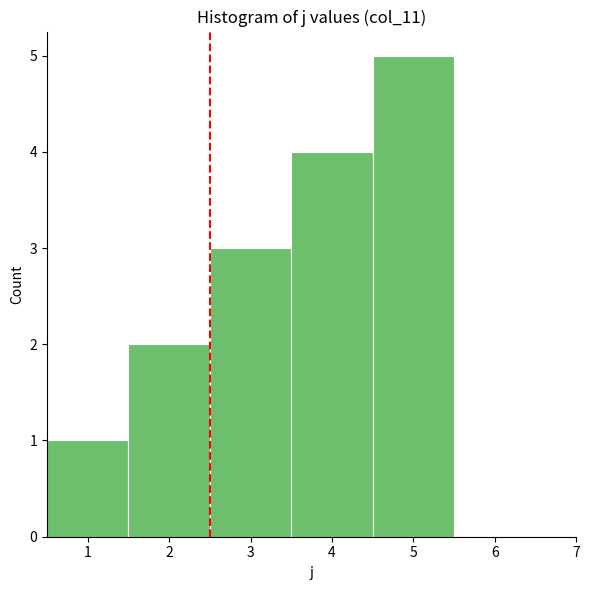

Reading left to right, transcribe this chart: for each bar, give the range it covers on the x-axis and its height. The values are not printed on the chart, so give them approximately, as read against the axis.

0.5 to 1.5: 1
1.5 to 2.5: 2
2.5 to 3.5: 3
3.5 to 4.5: 4
4.5 to 5.5: 5
5.5 to 6.5: 0